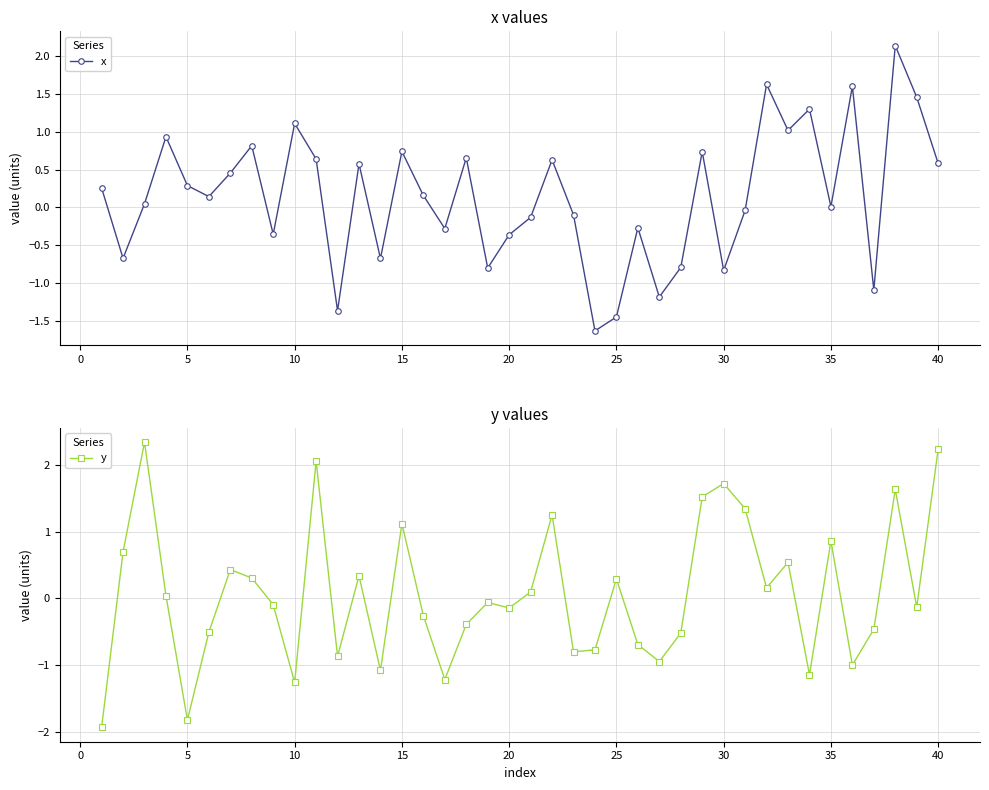

In x, how many points are lower than both neighbors (excluding endpoints)?

13